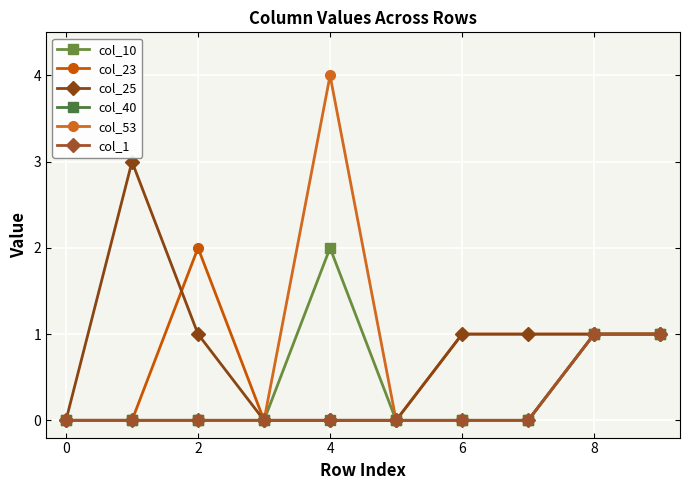

True or false: col_23 and col_25 intersect in this chart.

True